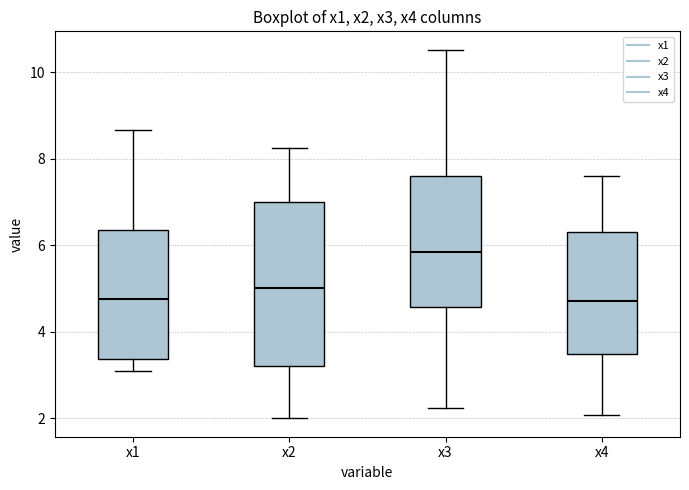

Reading left to right, transcribe this box plot: for each box, give where its median line is, the range the box spans, and where its two whiskers end, as read against the y-axis. The values are not printed on the chart, so give them approximately, as read against the axis.

x1: median 4.8, box 3.4 to 6.4, whiskers 3.0 to 8.6
x2: median 5.0, box 3.2 to 7.0, whiskers 2.0 to 8.2
x3: median 5.8, box 4.6 to 7.6, whiskers 2.2 to 10.6
x4: median 4.8, box 3.4 to 6.4, whiskers 2.0 to 7.6